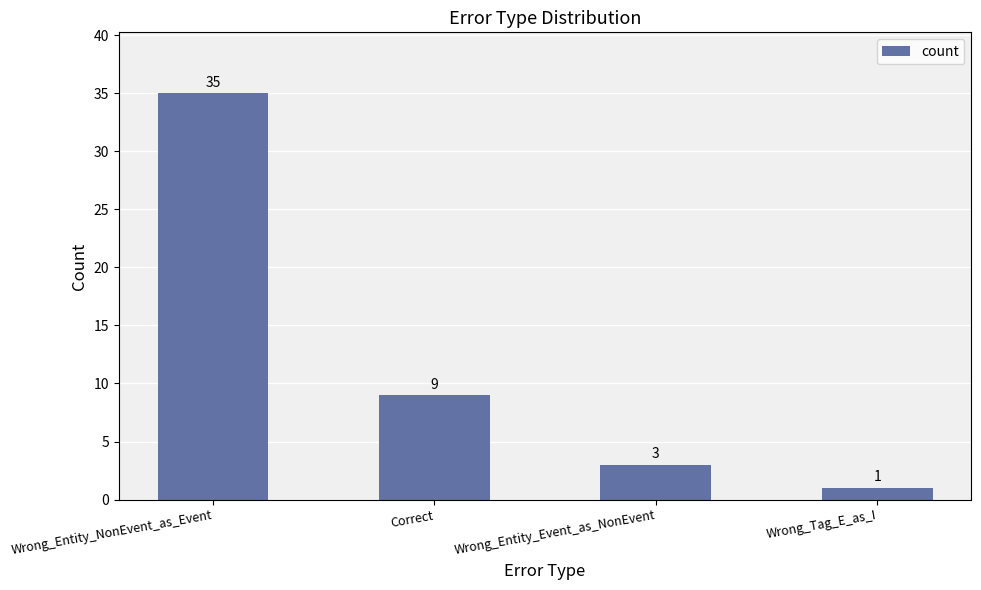

Is it true that the value at Correct is 4?

False